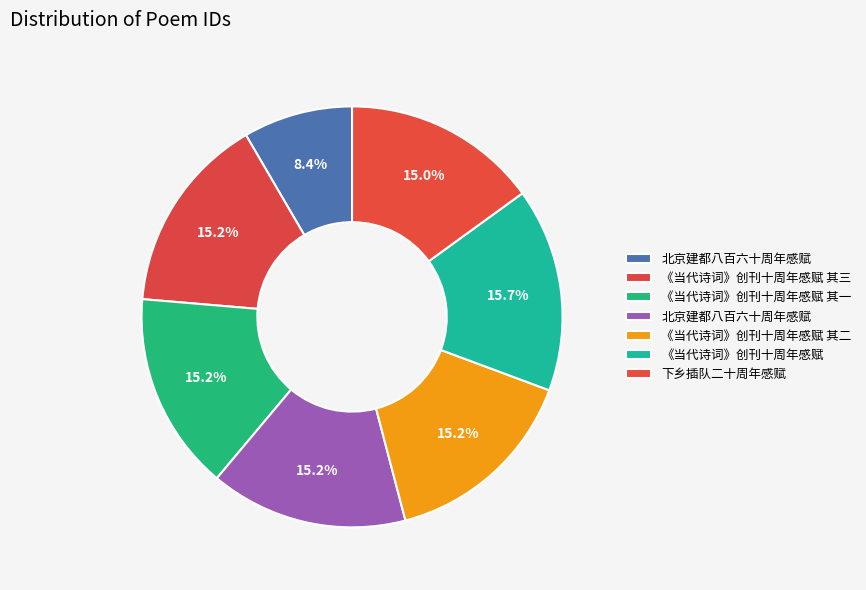

How many slices are in this pie chart?

7